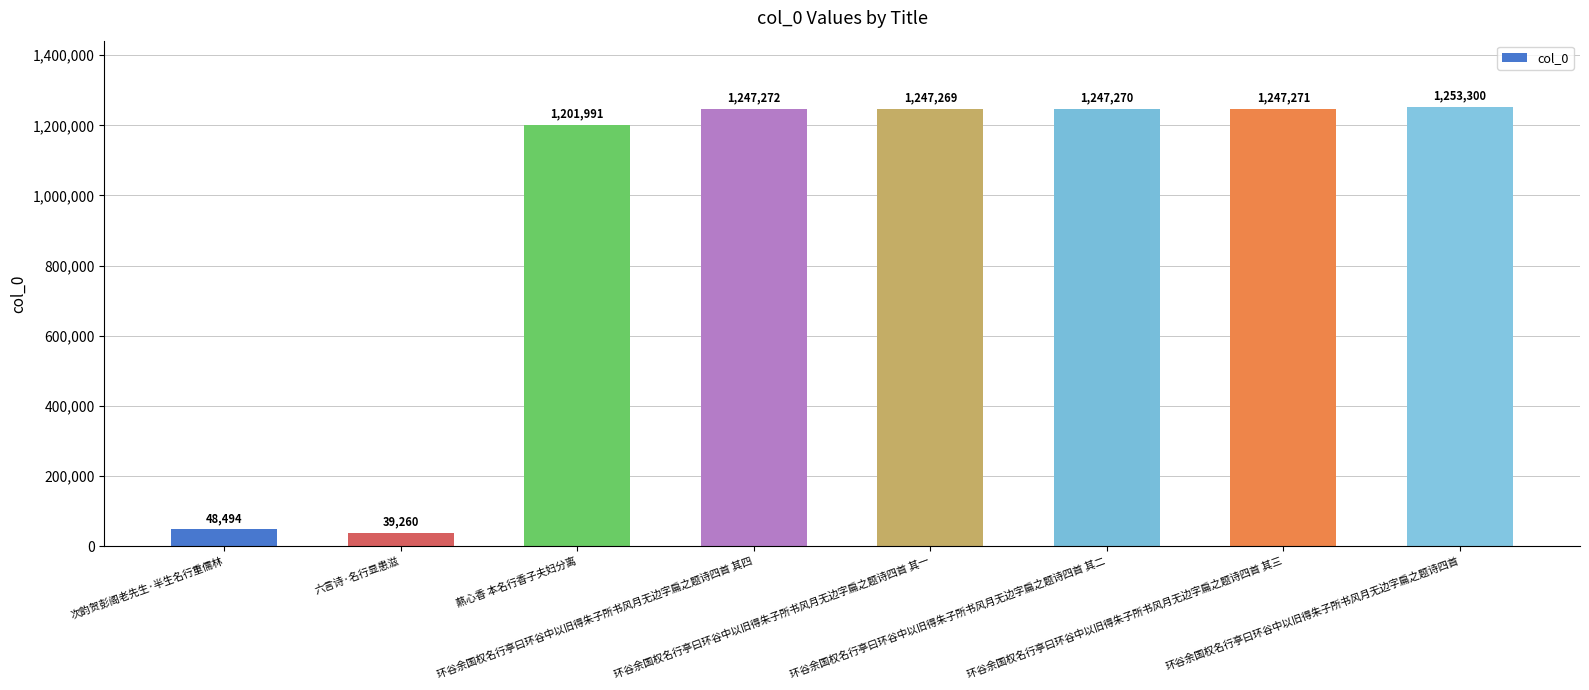

What is the difference between the maximum and second lowest values?

1204806